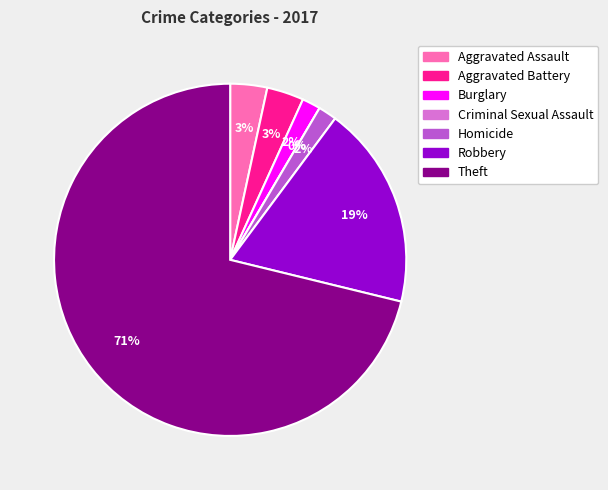

Which slice is the smallest?

Criminal Sexual Assault